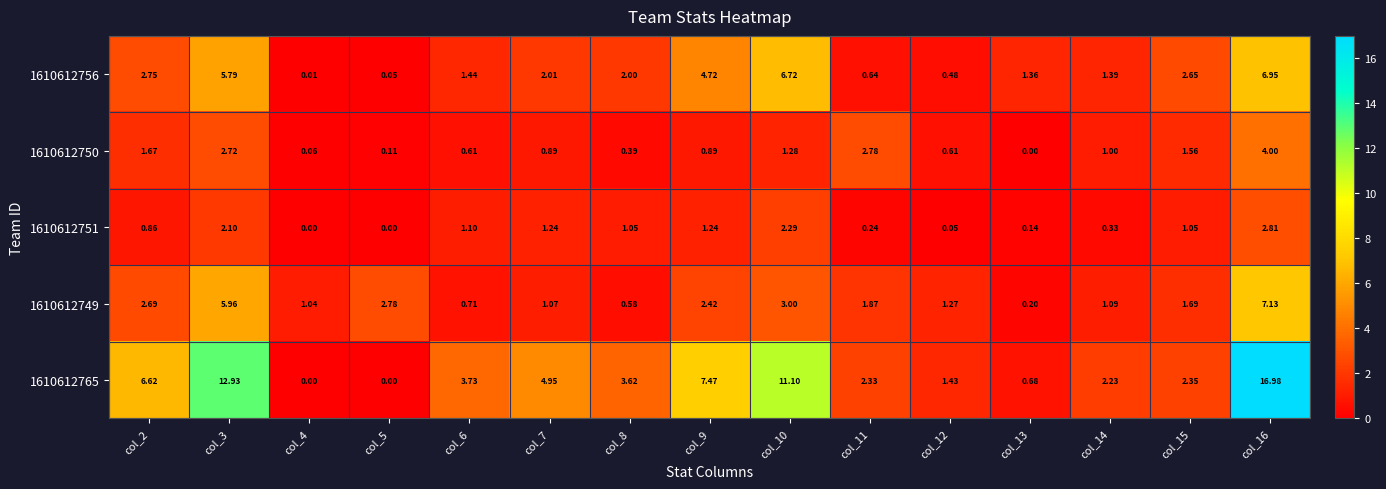

At how many categories does at least one series exceed 9?

3